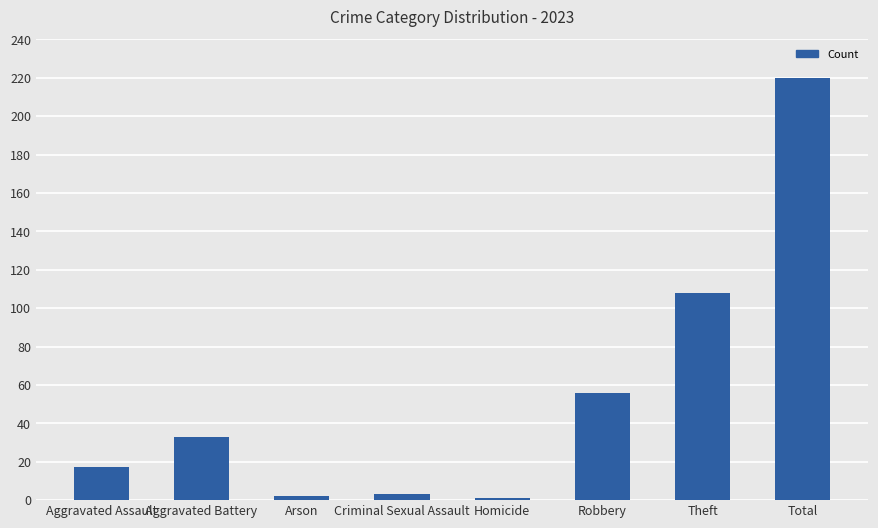

What is the label of the 8th bar from the left?

Total